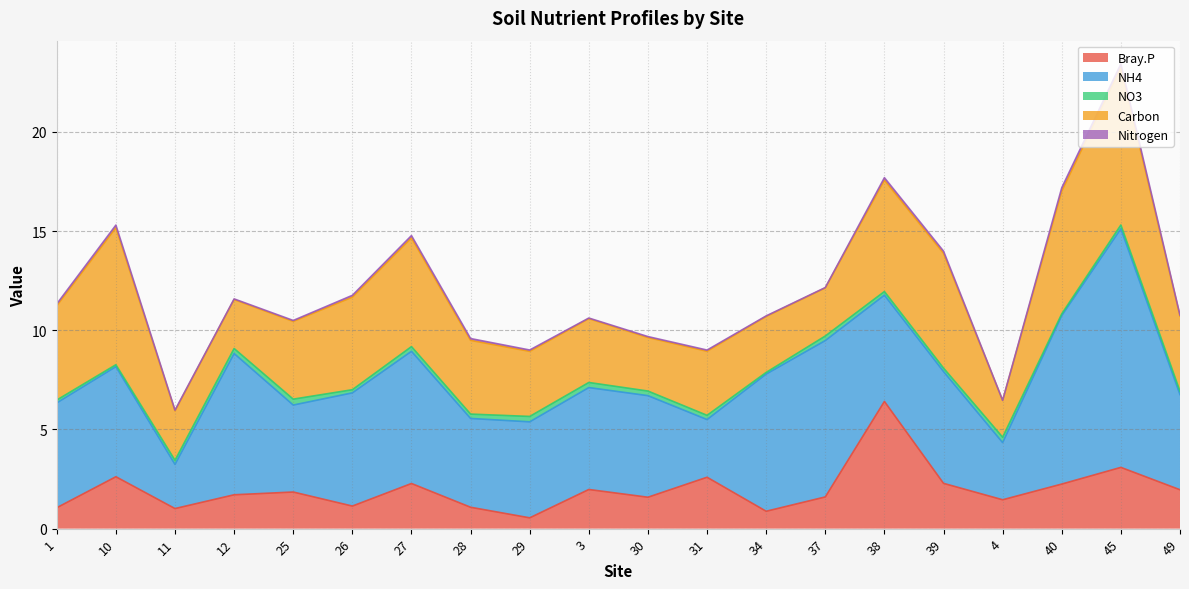

Reading right to left, extract all data points from this chart.

Bray.P: 49=2.0	45=3.1	40=2.2	4=1.5	39=2.3	38=6.4	37=1.6	34=0.9	31=2.6	30=1.6	3=2.0	29=0.5	28=1.1	27=2.3	26=1.1	25=1.8	12=1.7	11=1.0	10=2.6	1=1.1
NH4: 49=4.8	45=12.0	40=8.5	4=2.9	39=5.6	38=5.4	37=7.9	34=6.9	31=2.9	30=5.1	3=5.1	29=4.8	28=4.5	27=6.7	26=5.7	25=4.4	12=7.1	11=2.2	10=5.6	1=5.3
NO3: 49=0.2	45=0.2	40=0.1	4=0.3	39=0.2	38=0.2	37=0.2	34=0.1	31=0.2	30=0.2	3=0.3	29=0.3	28=0.2	27=0.2	26=0.2	25=0.3	12=0.3	11=0.2	10=0.1	1=0.1
Carbon: 49=3.8	45=7.9	40=6.2	4=1.9	39=5.8	38=5.6	37=2.4	34=2.8	31=3.2	30=2.7	3=3.2	29=3.3	28=3.7	27=5.5	26=4.7	25=3.9	12=2.5	11=2.5	10=6.9	1=4.8
Nitrogen: 49=0.0	45=0.2	40=0.2	4=0.0	39=0.1	38=0.1	37=0.0	34=0.0	31=0.1	30=0.0	3=0.0	29=0.1	28=0.1	27=0.1	26=0.1	25=0.0	12=0.0	11=0.0	10=0.1	1=0.1